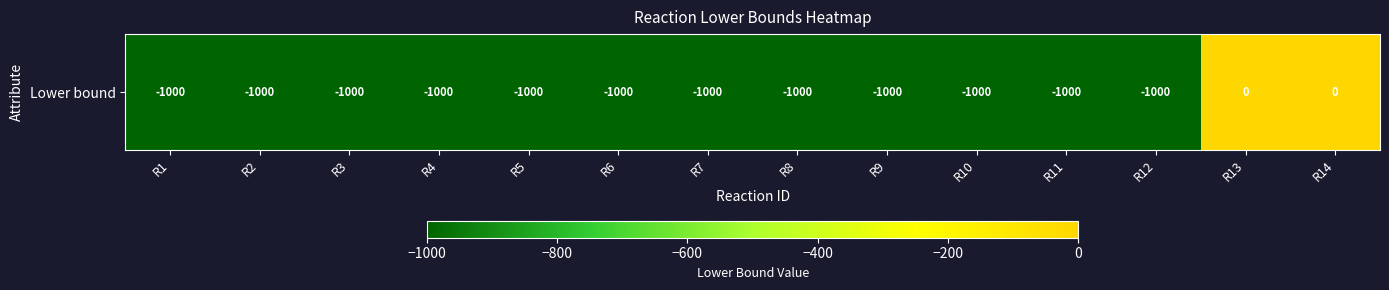

The value at R8 is -1533. True or false?

False